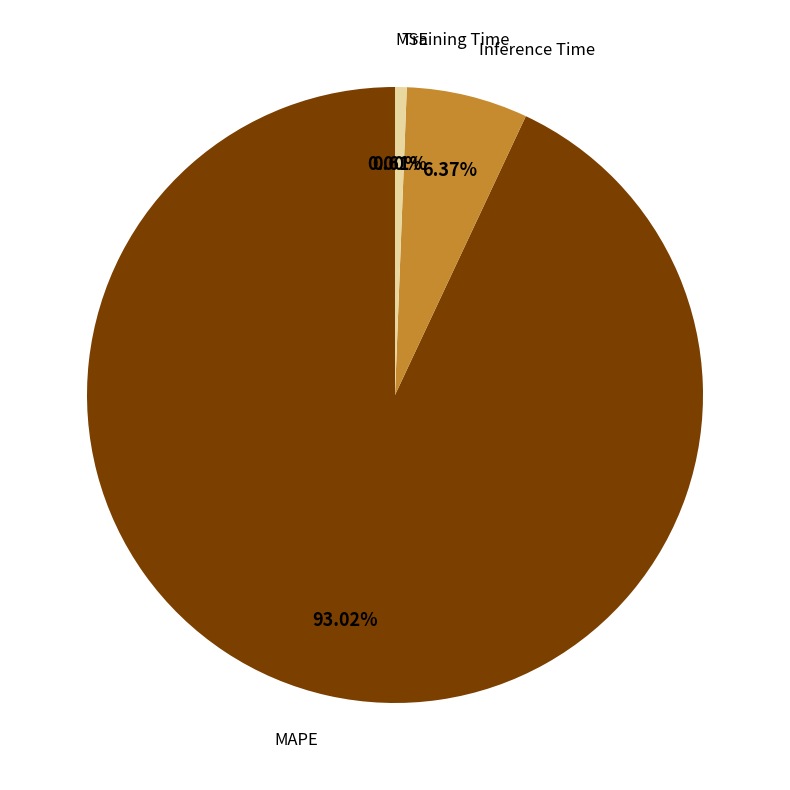

Is there a majority slice in this chart?

Yes